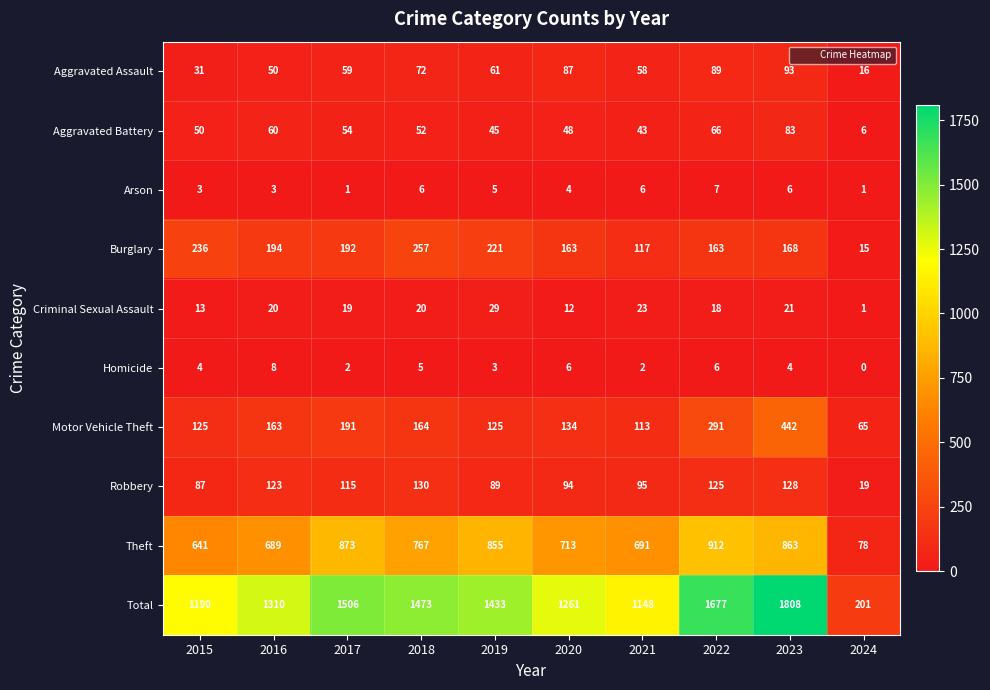

What value does the Criminal Sexual Assault series have at 2016, to the nearest 10?

20